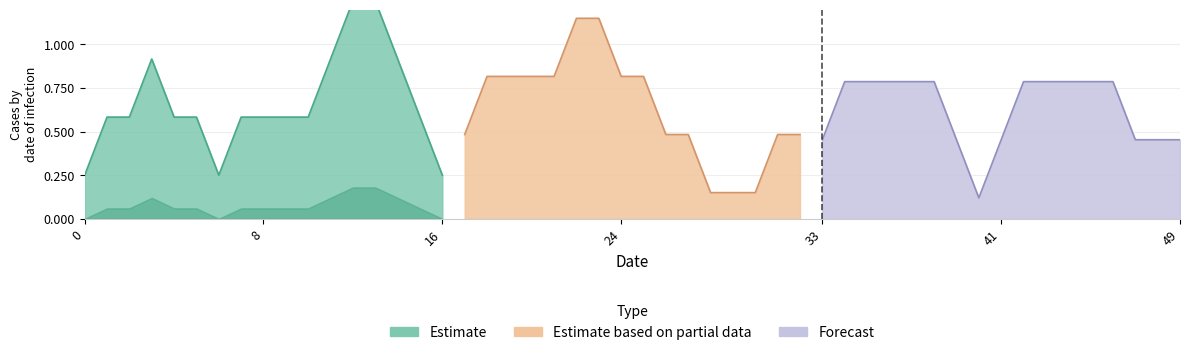

The value of Estimate based on partial data at 5 is 0. True or false?

False